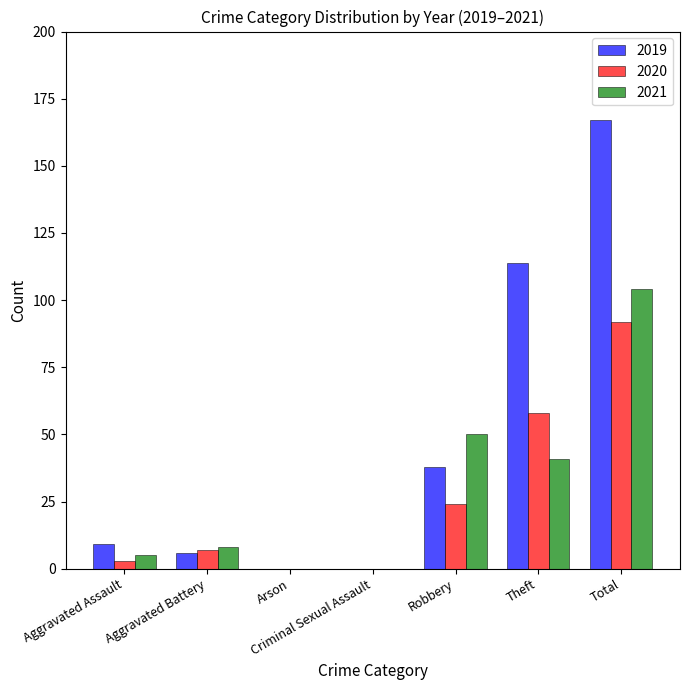

What are all the series names shown in the legend?

2019, 2020, 2021